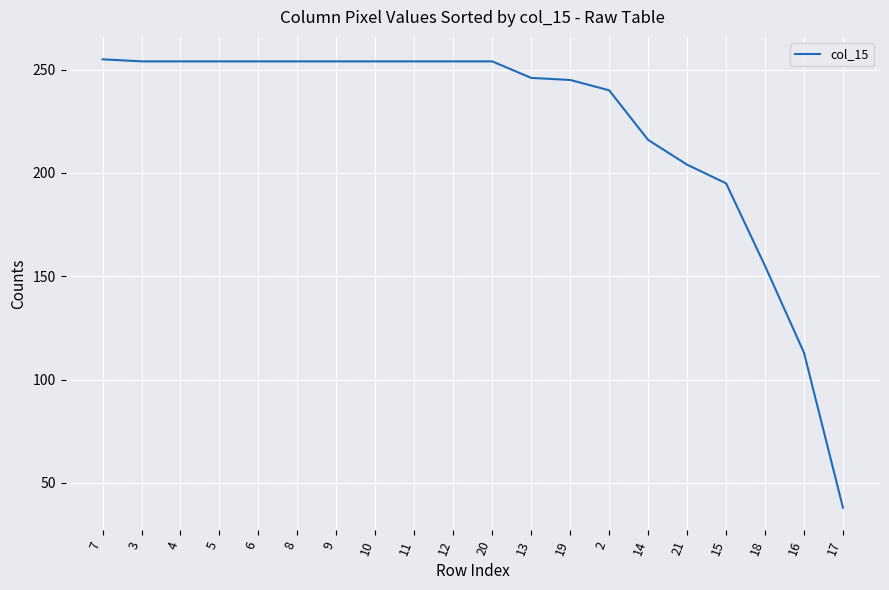

What is the approximate value at 17, to the nearest 10?

40